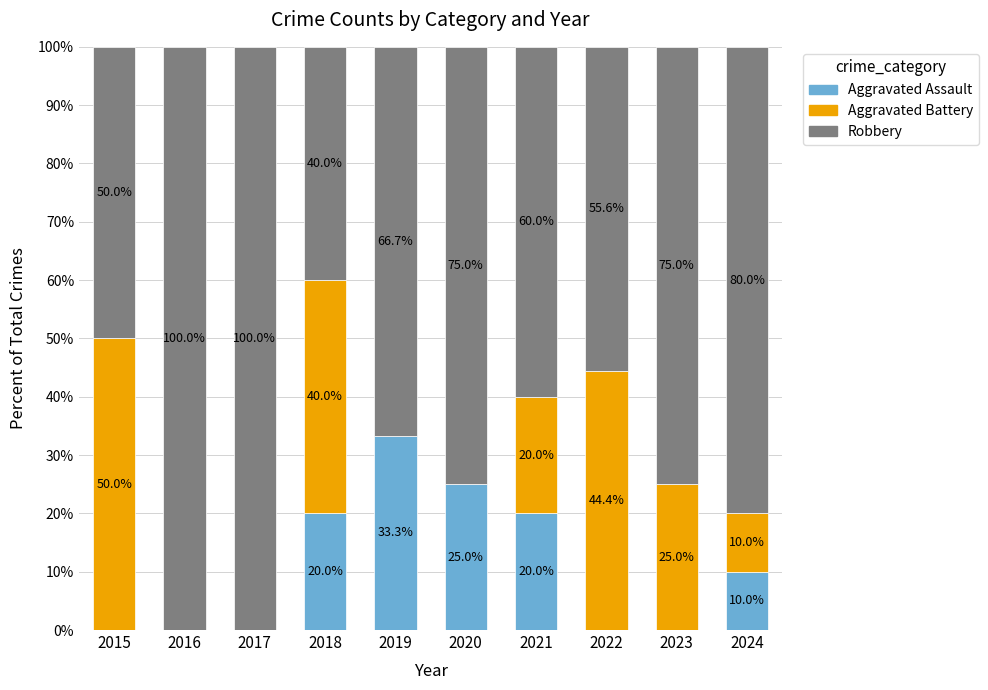

At which label does Aggravated Assault first exceed 10?

2018